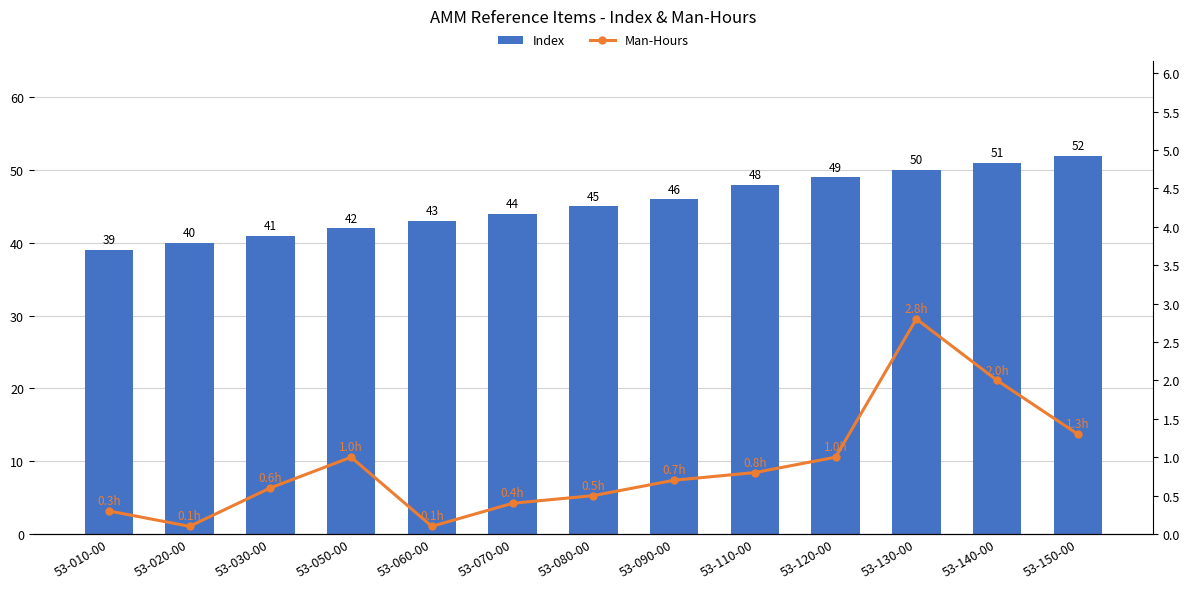

Is the value of Index at 53-110-00 greater than the value of Man-Hours at 53-080-00?

Yes